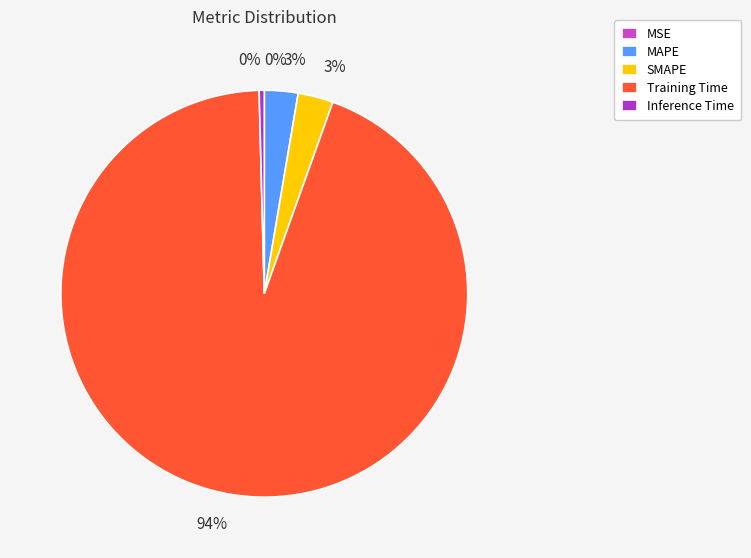

The Training Time slice represents 94% of the pie. True or false?

True